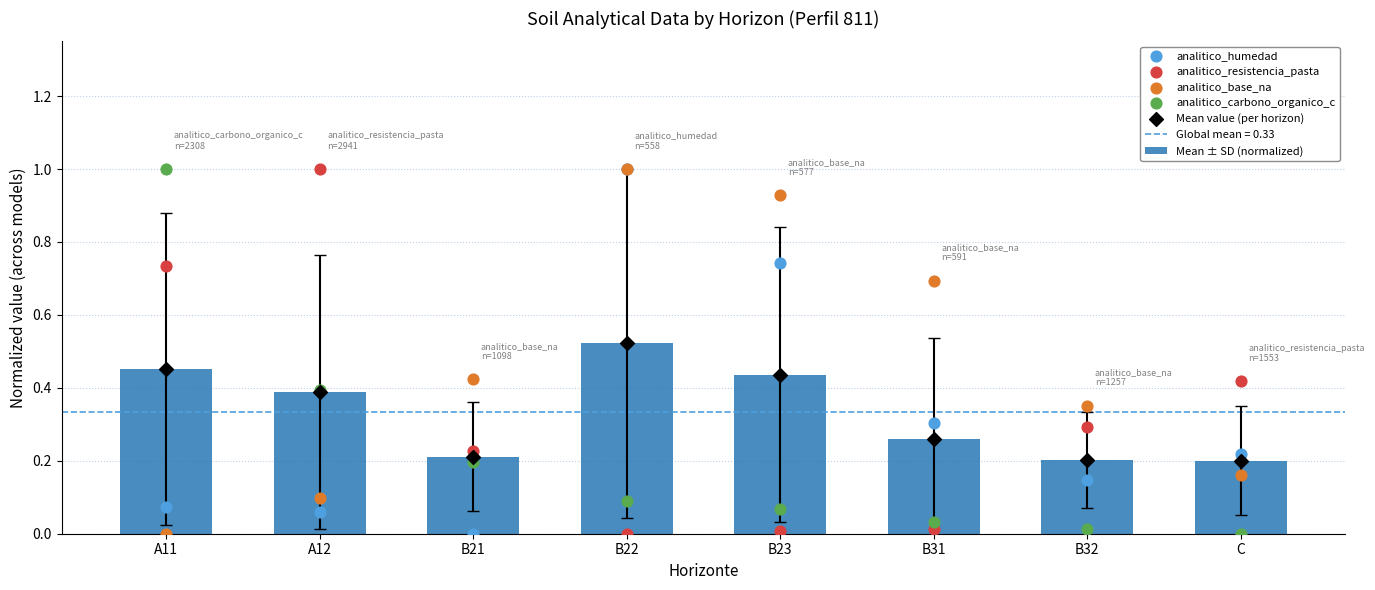

At how many categories does at least one series exceed 0?

8